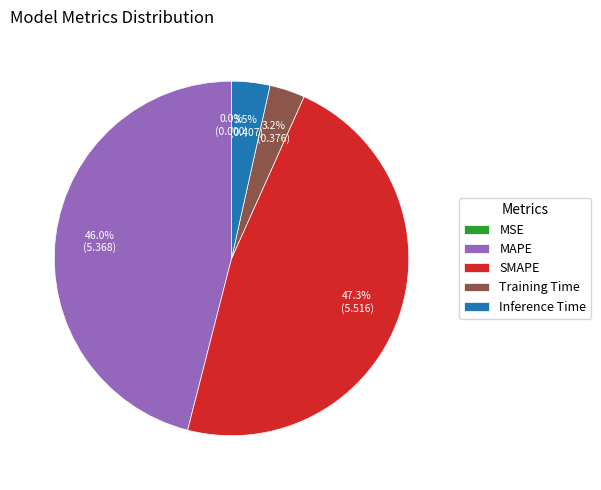

Which category has the biggest portion of the pie?

SMAPE